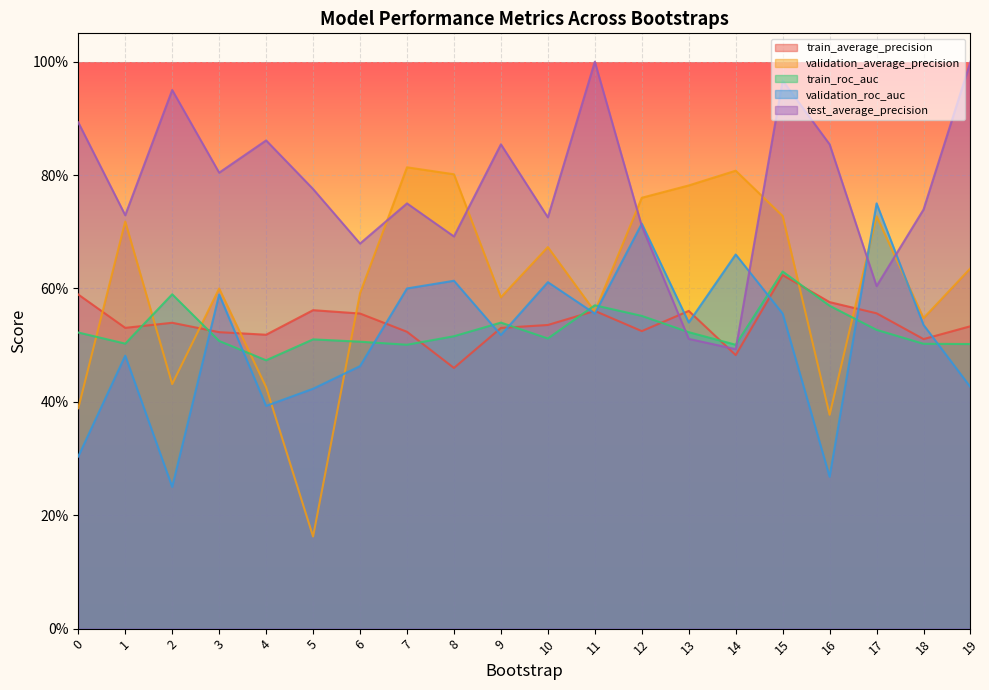

True or false: validation_roc_auc has a value of 0.6 at 6.

False